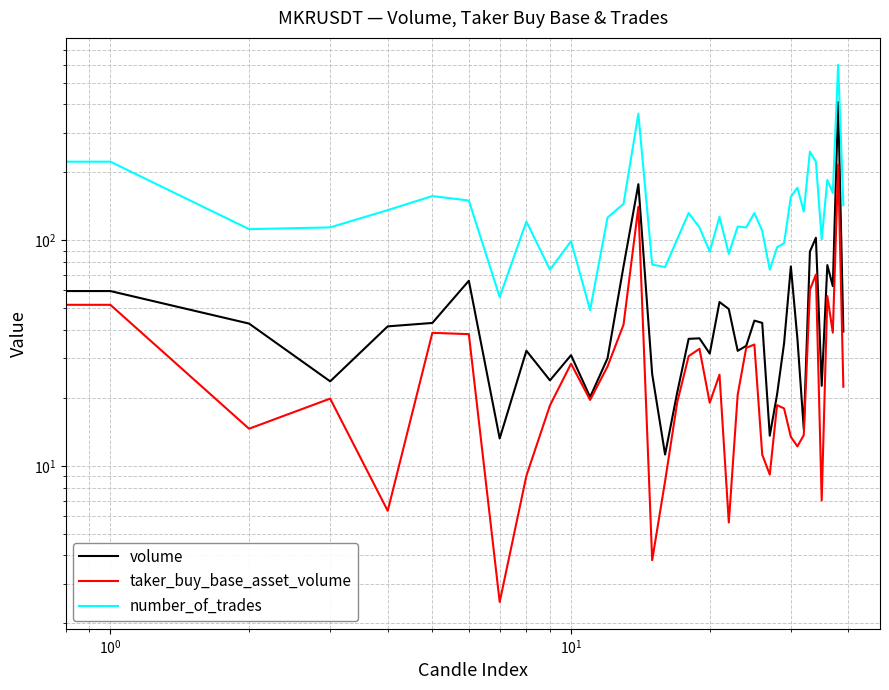

Is this an area chart (filled region under the line)?

No